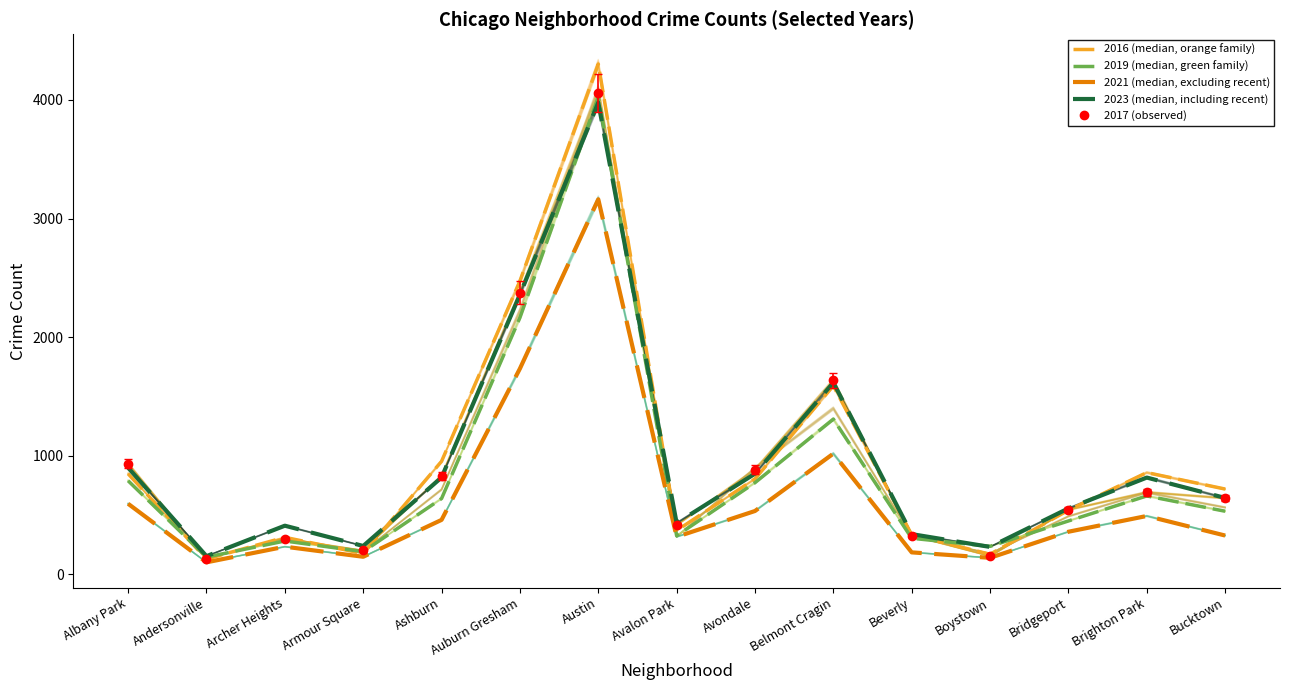

Reading right to left, transcribe all the data shown in this chart.

2016 (median, orange family): 718	857	540	168	332	1590	804	368	4303	2472	952	174	311	128	847
2019 (median, green family): 531	660	449	235	303	1308	772	324	4025	2164	638	190	280	144	788
2021 (median, excluding recent): 326	491	358	138	184	1017	533	315	3162	1734	458	147	232	100	594
2023 (median, including recent): 643	815	555	230	338	1616	848	431	3978	2358	816	238	409	152	898
2017 (observed): 641	691	543	152	326	1634	883	413	4060	2374	830	200	300	132	933